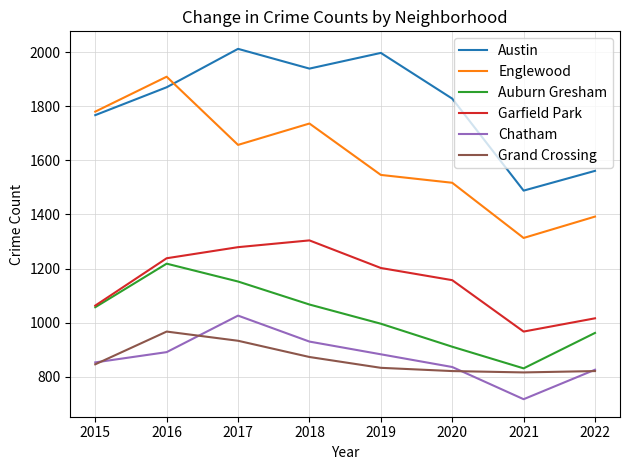

Is it true that Austin equals 443 at 2019?

False